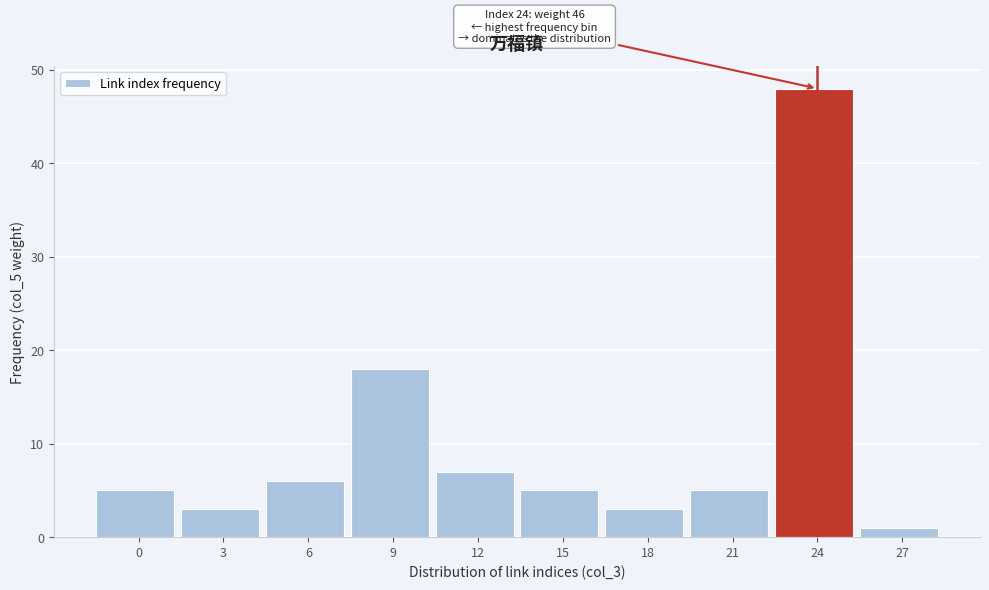

Reading right to left, transcribe all the data shown in this chart.

1	48	5	3	5	7	18	6	3	5